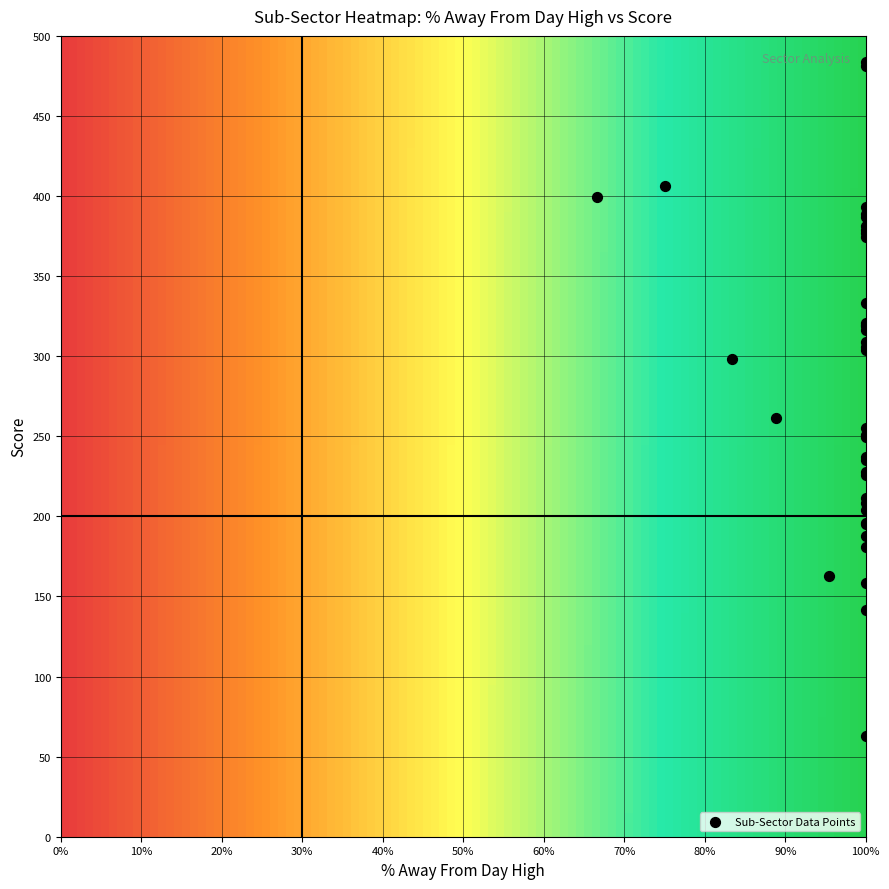

What Y value in the scatter plot is closest to 273?

261.5